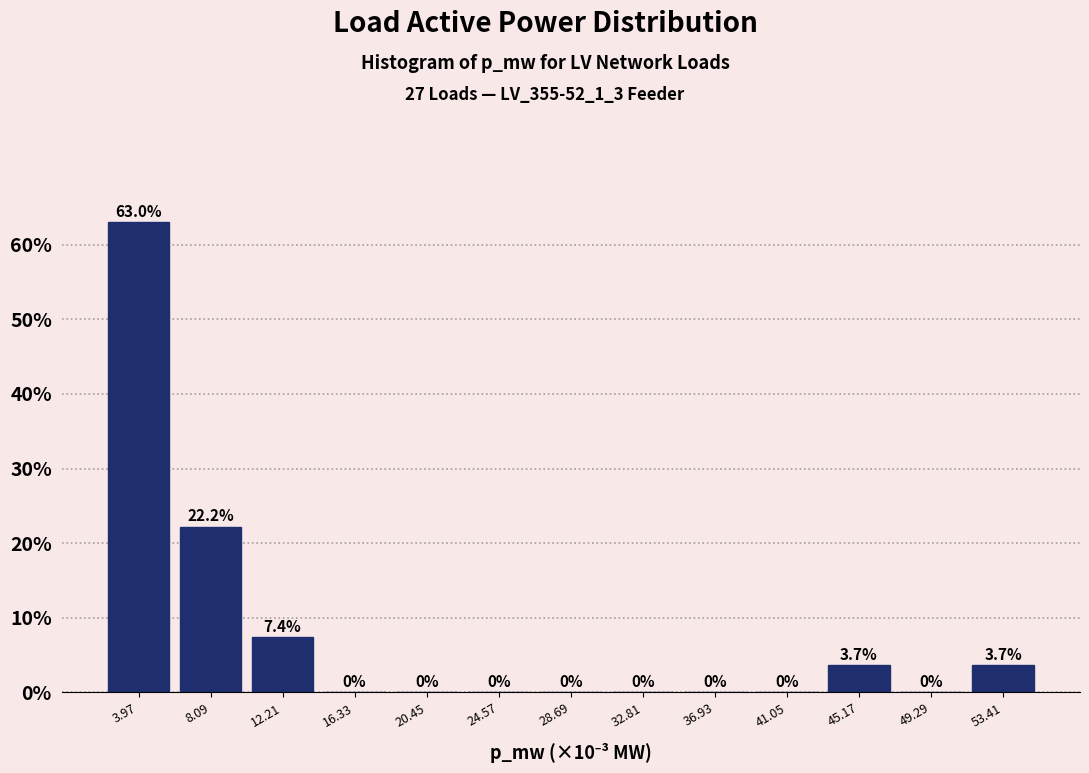

Reading left to right, list all the values displayed in this chart.

3.97=63.0	8.09=22.2	12.21=7.4	16.33=0.0	20.45=0.0	24.57=0.0	28.69=0.0	32.81=0.0	36.93=0.0	41.05=0.0	45.17=3.7	49.29=0.0	53.41=3.7